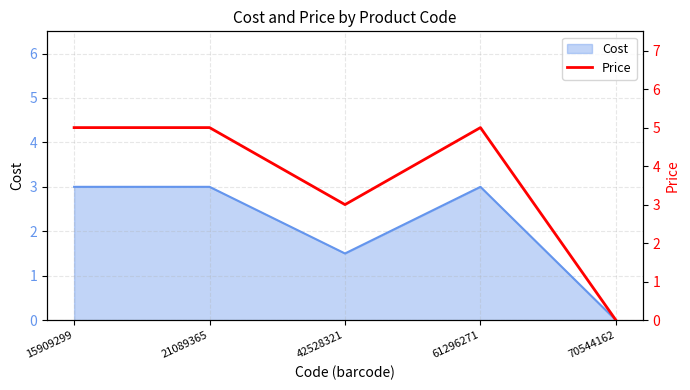

The value at 21089365 is 8. True or false?

False